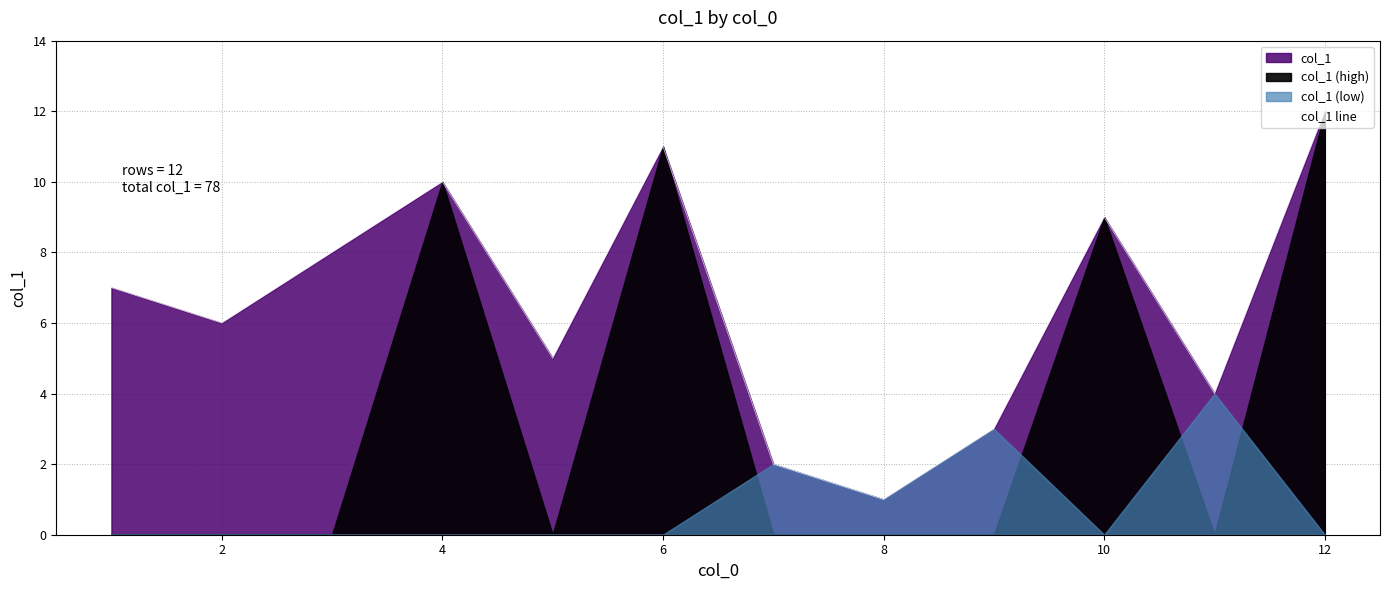

True or false: col_1 line has a value of 10 at 4.

True